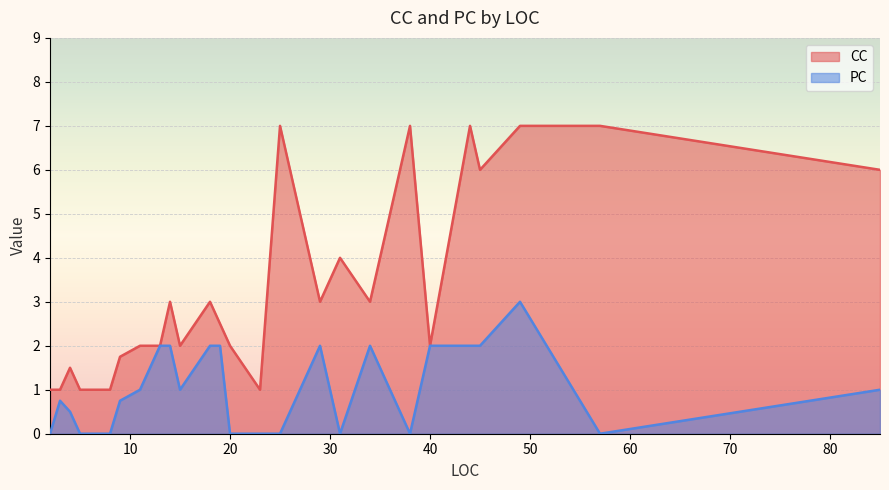

What are all the series names shown in the legend?

CC, PC